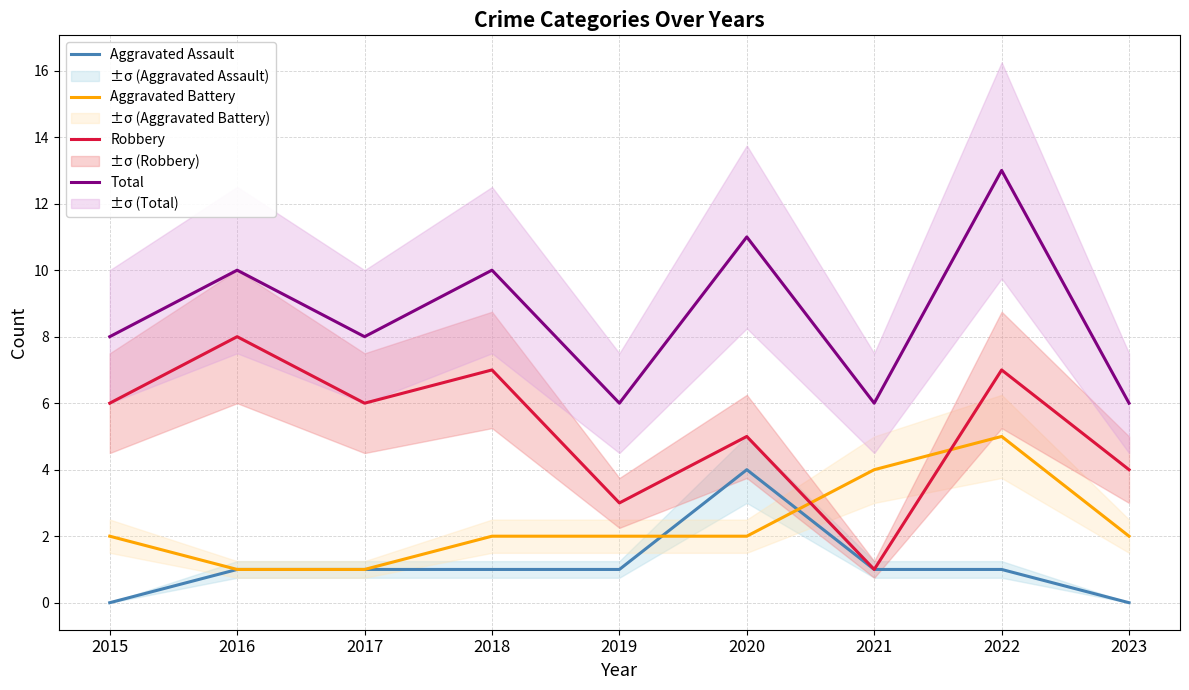

True or false: Aggravated Assault and Robbery intersect in this chart.

False